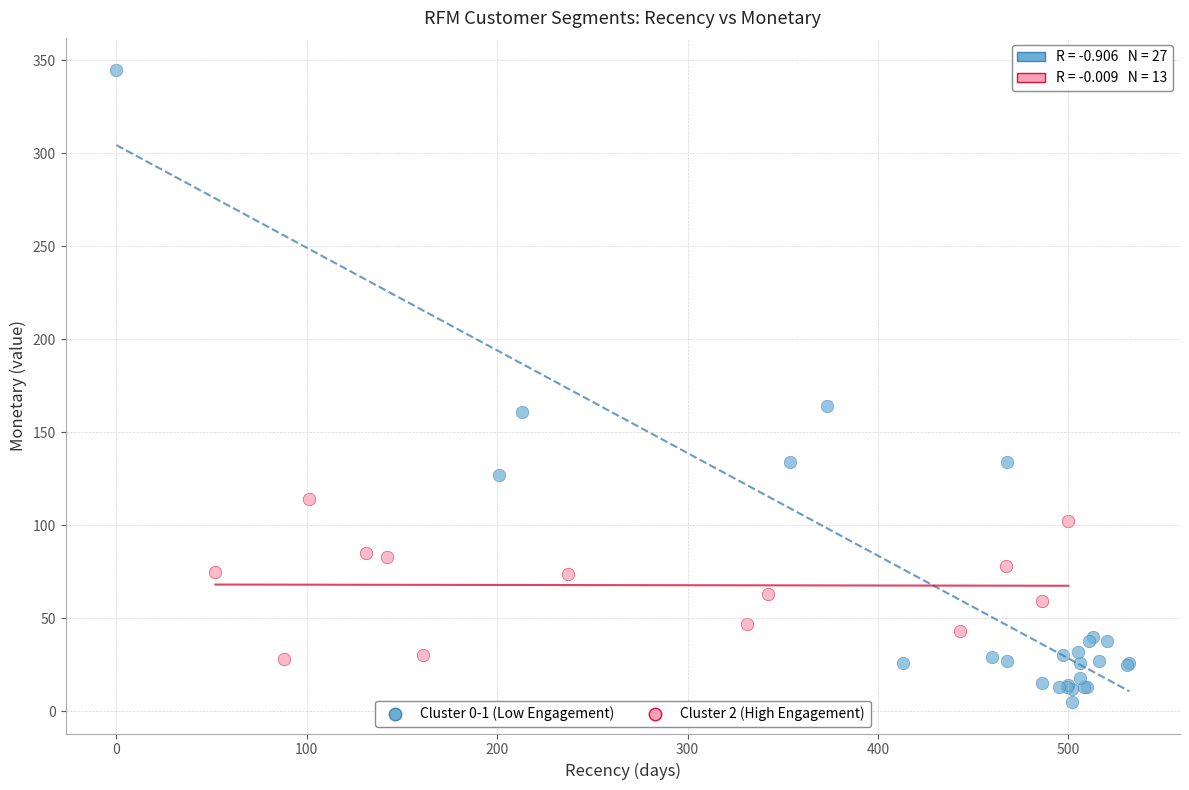

Which series has the largest Y range (max minus min)?

Cluster 0-1 (Low Engagement)